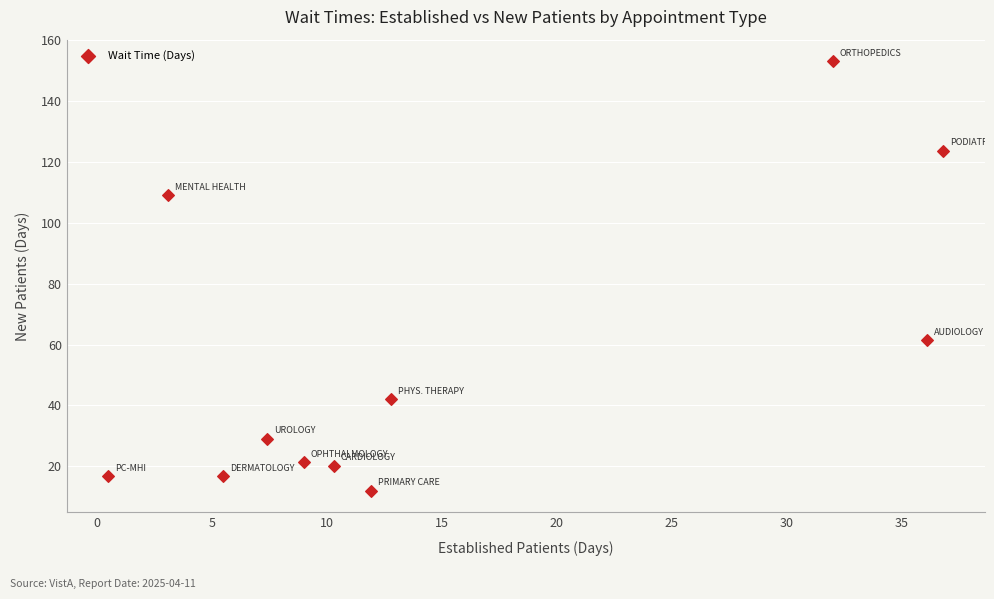

What is the average X value?

15.0